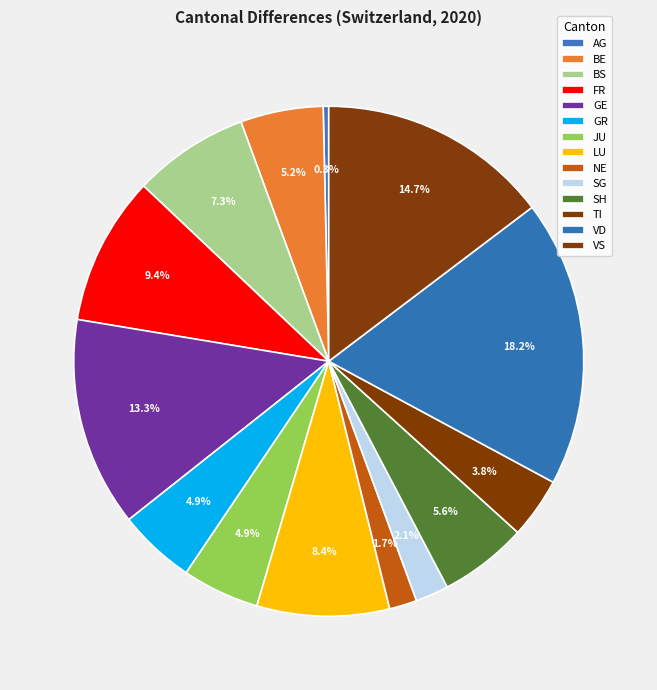

How many segments does this pie chart have?

14